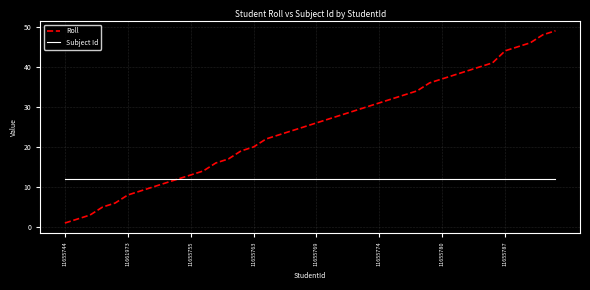

Which series has the widest spread of values?

Roll